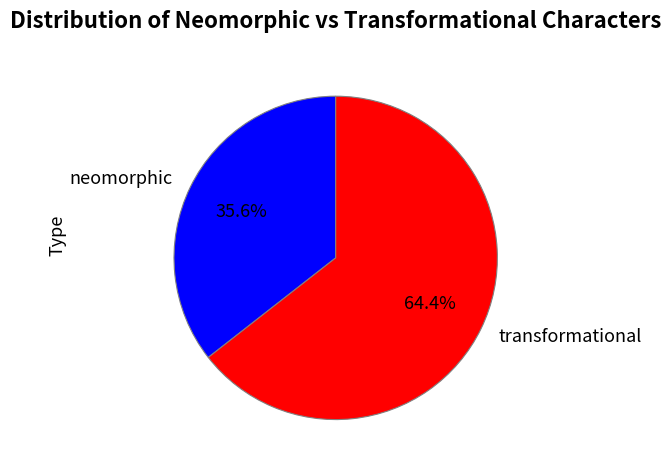

Rank the categories by value from highest to lowest.

transformational, neomorphic